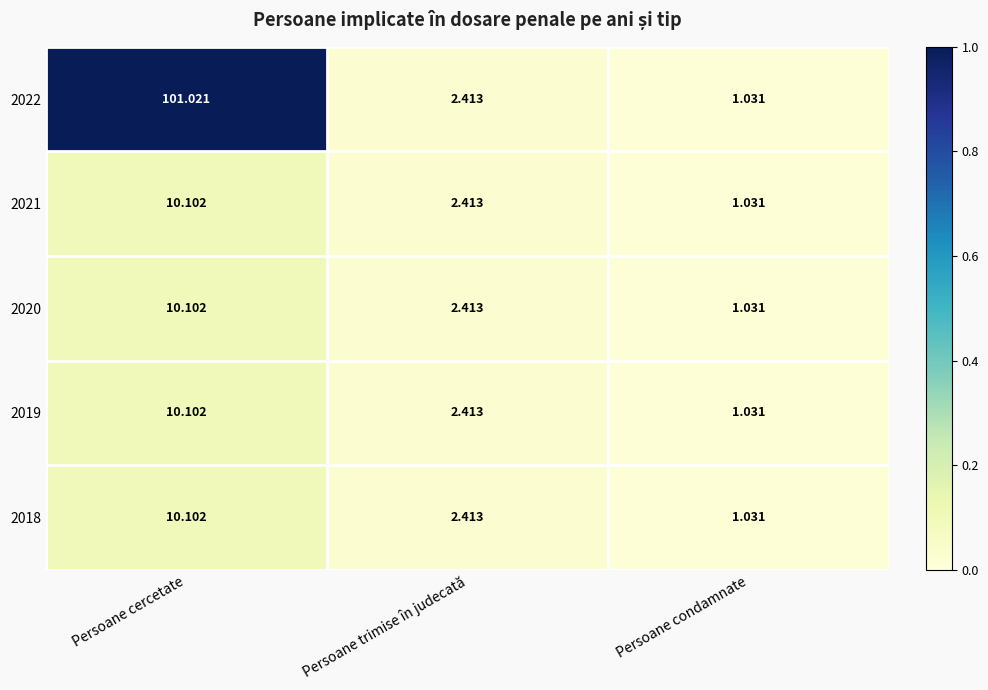

Which series has the largest range (max minus min)?

2022